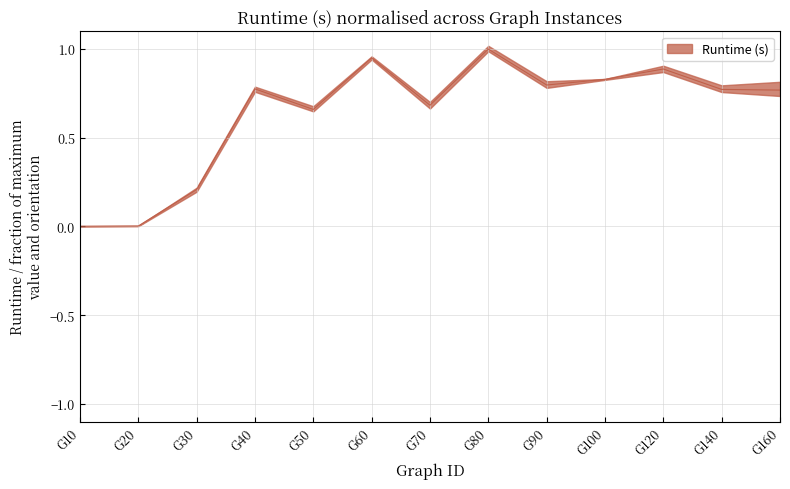

How many data points does each series have?

13